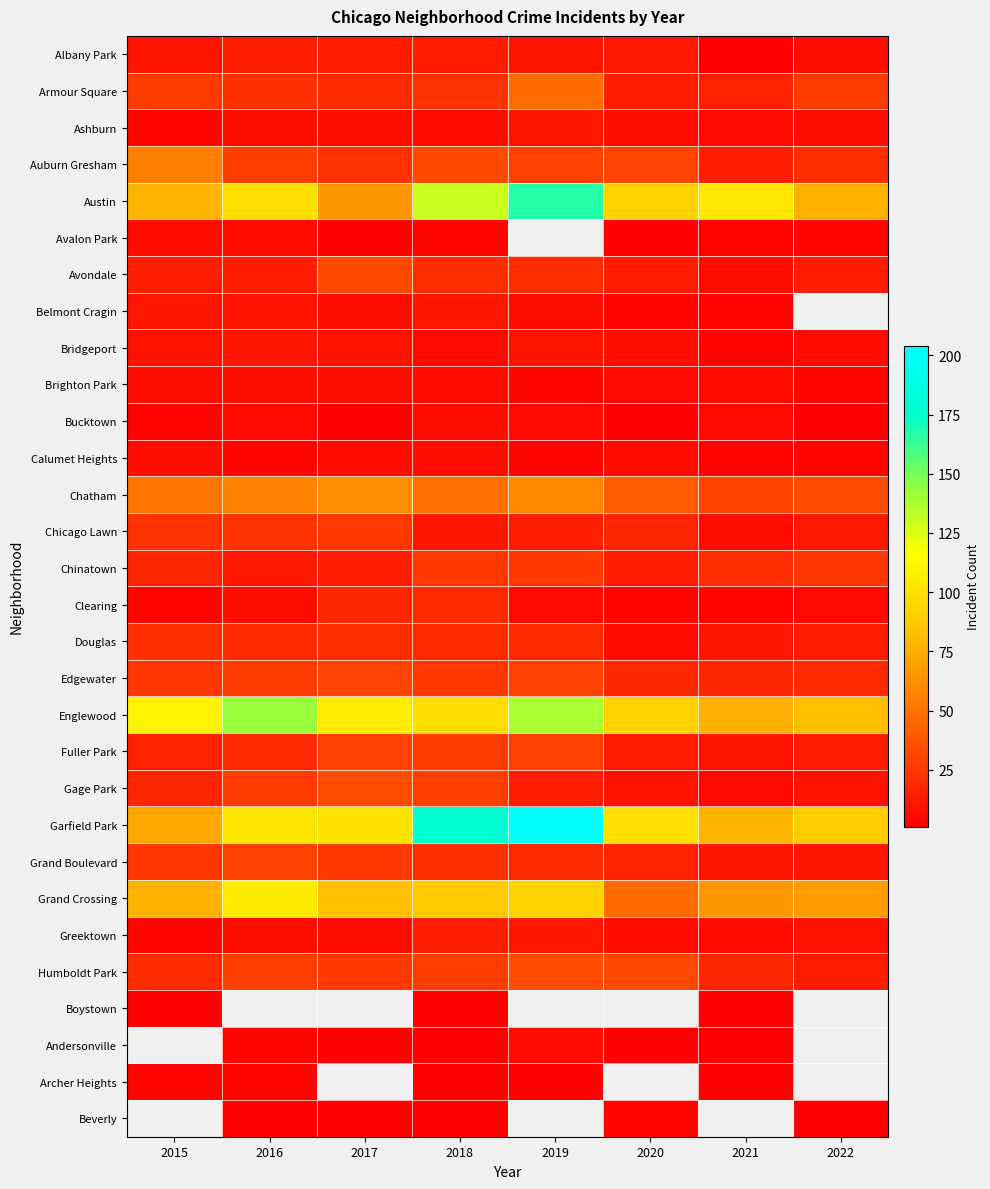

Which series has the widest spread of values?

Garfield Park